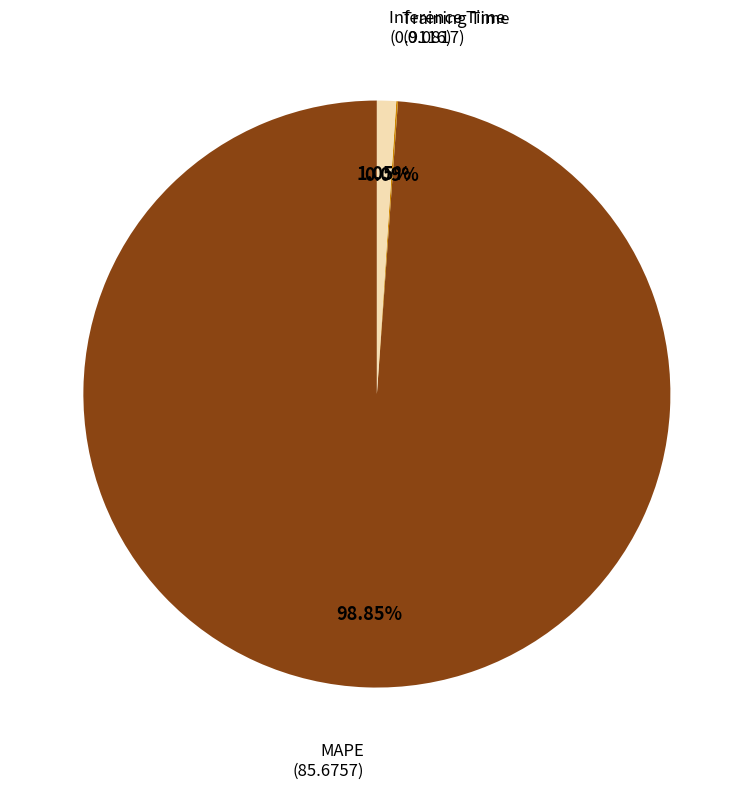

Which slice represents more than half of the pie?

MAPE